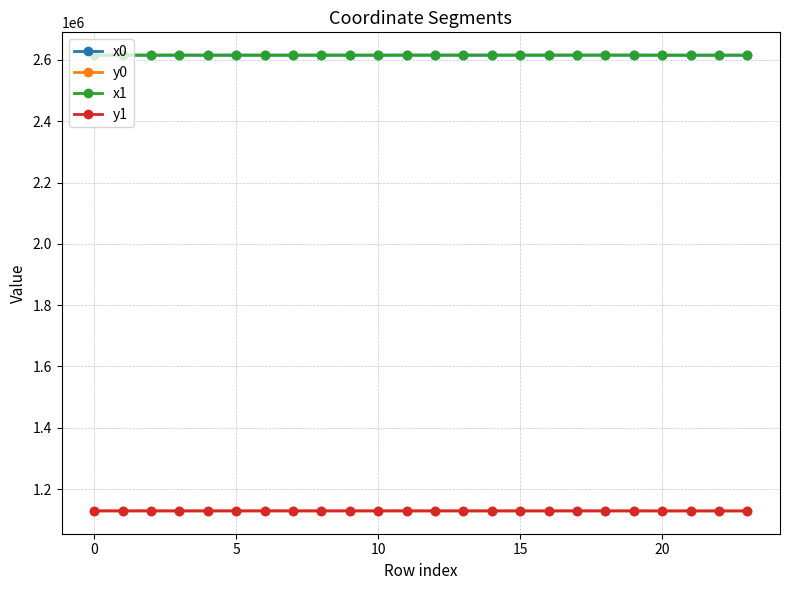

What is the maximum value for x0?

2615820.9